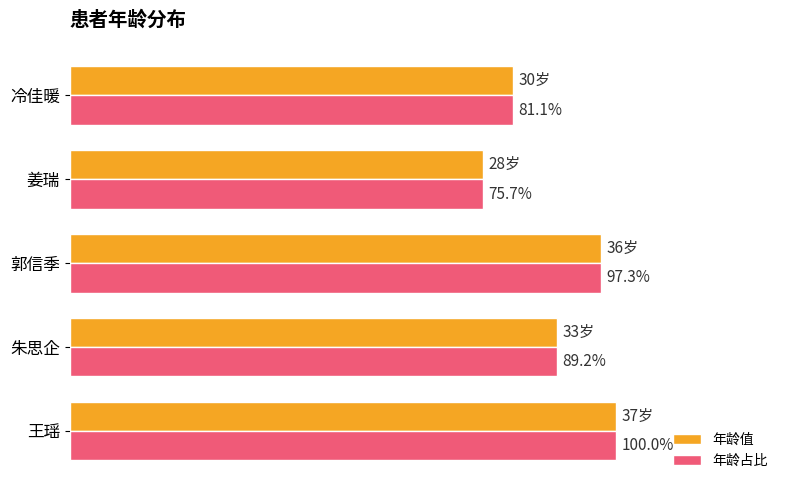

Is the value of 年龄值 at 郭信季 greater than the value of 年龄占比 at 姜瑞?

Yes